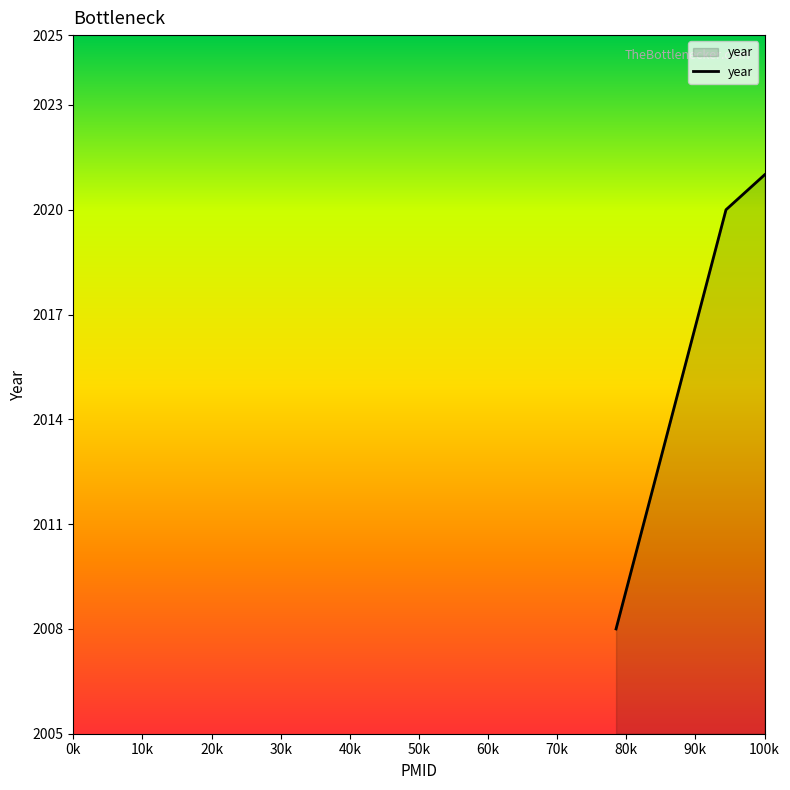

What is the maximum value shown in the chart?

2021